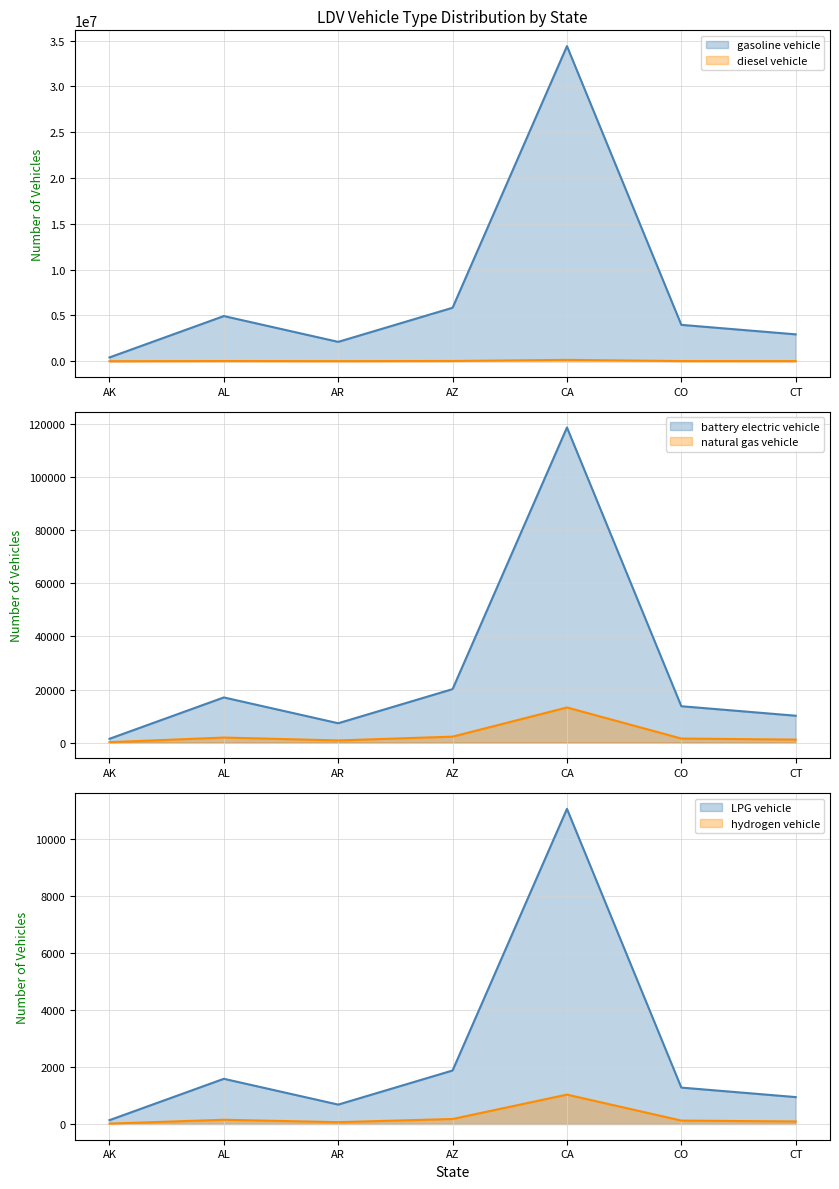

What is the smallest value displayed?

12